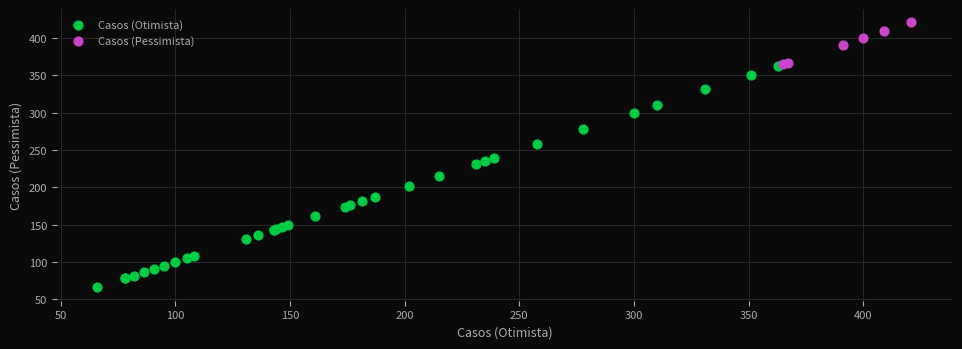

Which series reaches the maximum Y coordinate?

Casos (Pessimista)